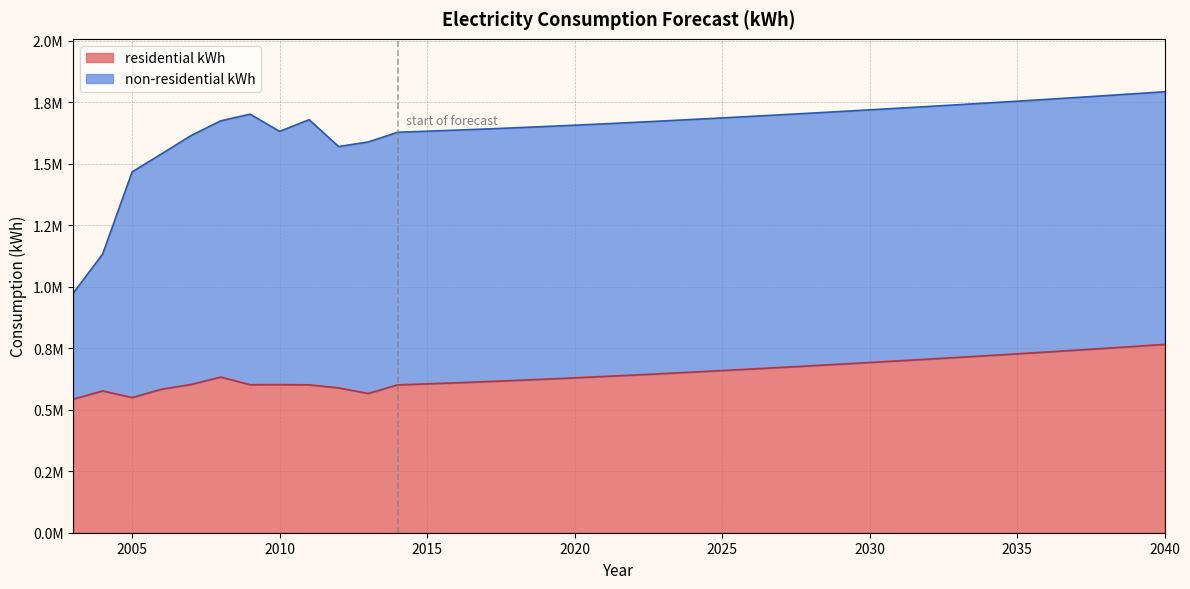

Reading left to right, list all the values displayed in this chart.

542637	576217	549197	583099	602422	632452	601483	601767	601018	588446	565822	600742	604893	609301	613964	618873	624029	629383	634923	640663	646604	652714	658955	665285	671722	678238	684920	691693	698555	705469	712475	719603	726858	734266	741827	749525	757315	765223